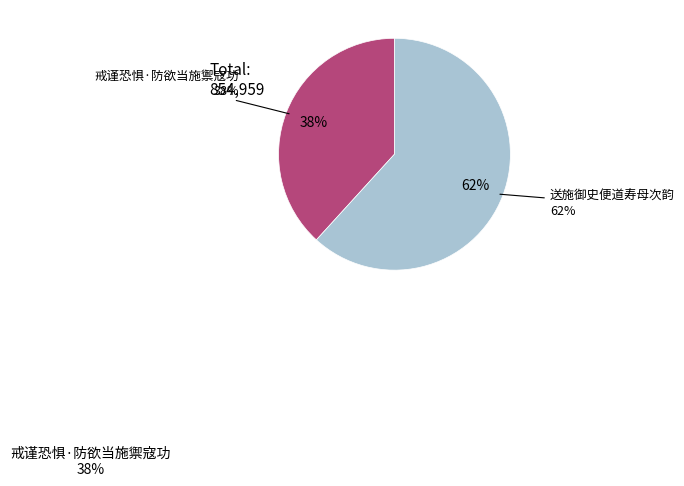

To the nearest percent, what is the average slice percentage?

50%